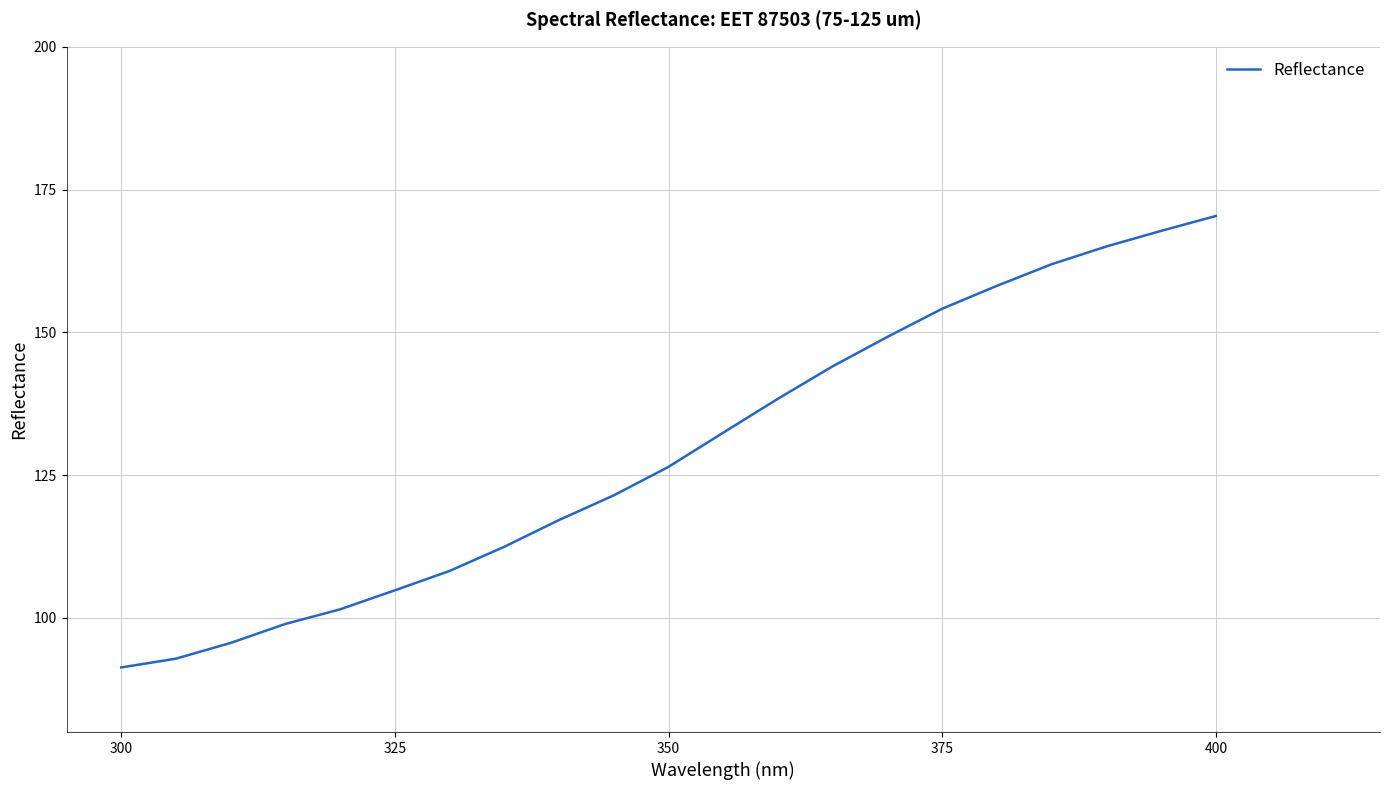

What is the difference between the maximum and minimum values?

79.1